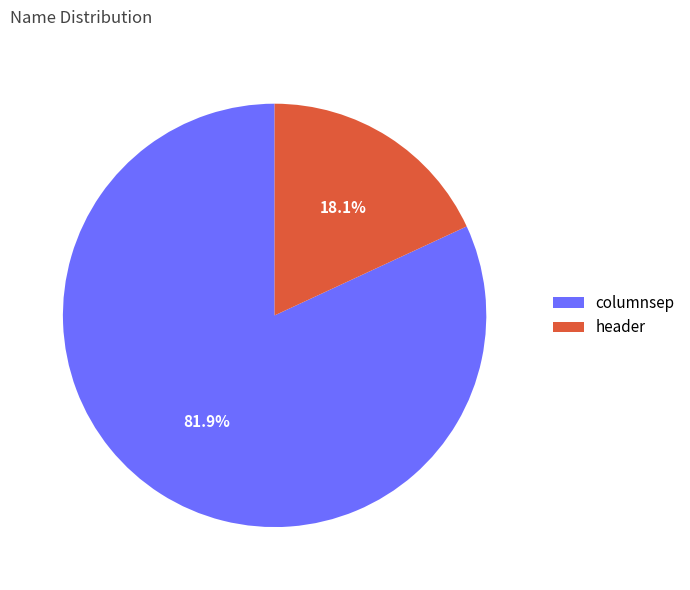

Which slice represents more than half of the pie?

columnsep